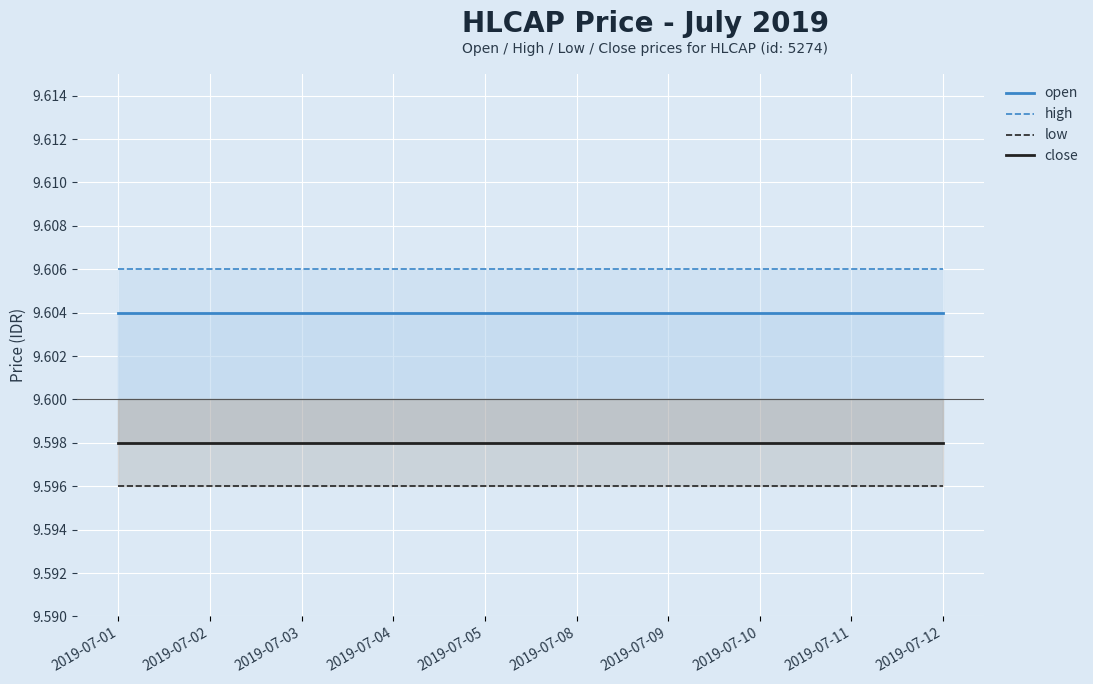

What value does the close series have at 2019-07-11?

9.6